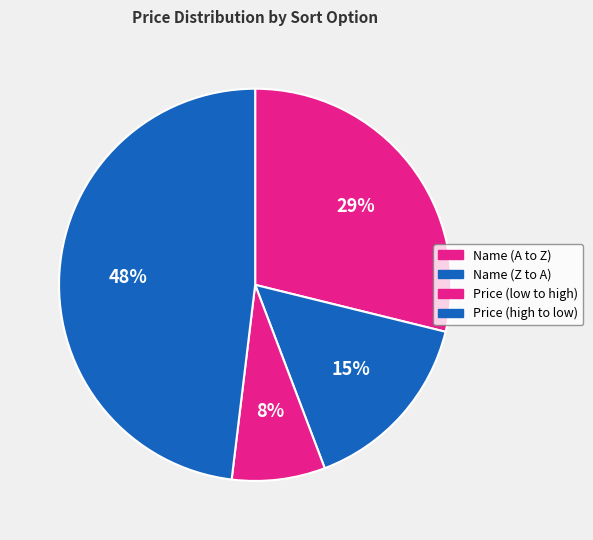

True or false: Name (Z to A) accounts for 15% of the total.

True